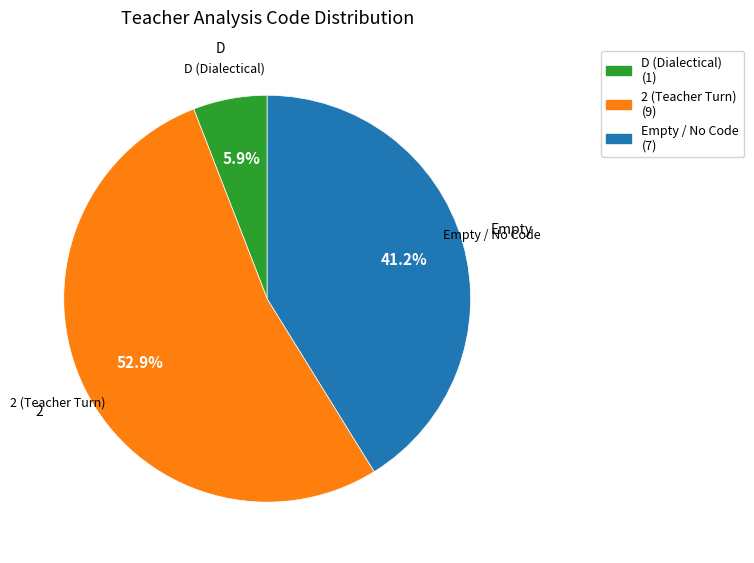

Is there a majority slice in this chart?

Yes